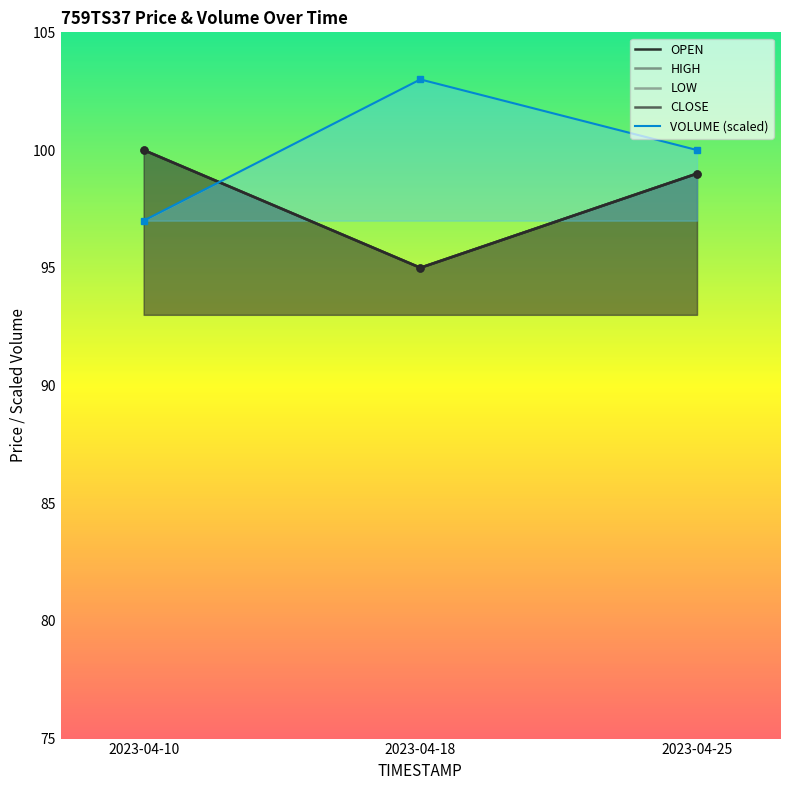

At 2023-04-18, list the series in order from largest to smallest.

VOLUME, OPEN, HIGH, LOW, CLOSE